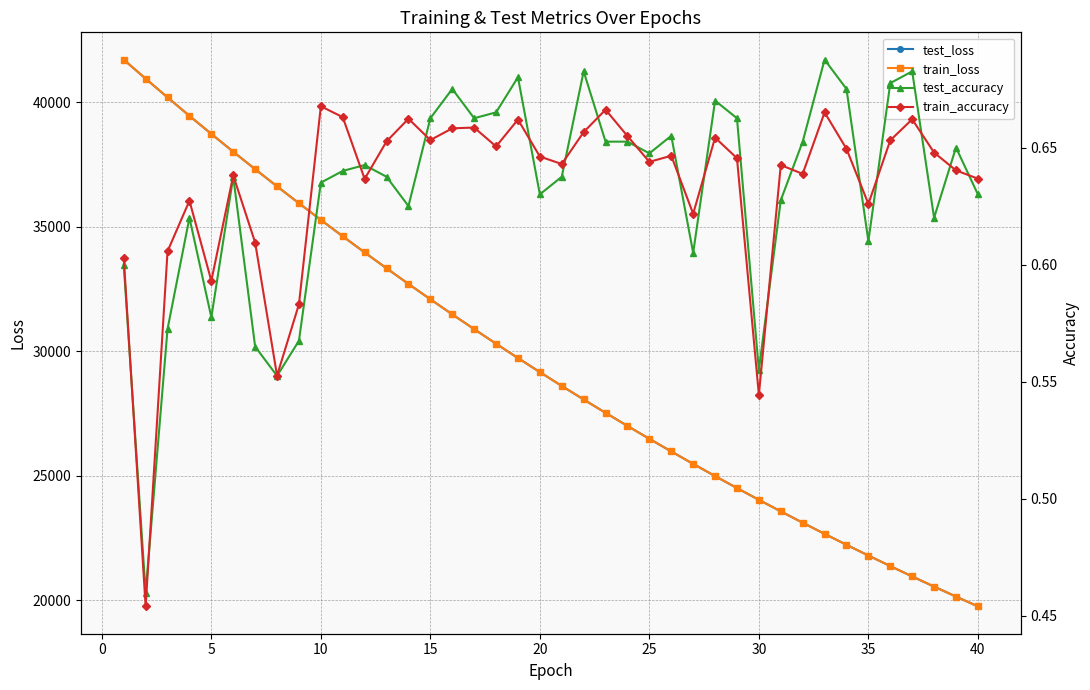

The train_loss series shows 57221.4 at 5. True or false?

False